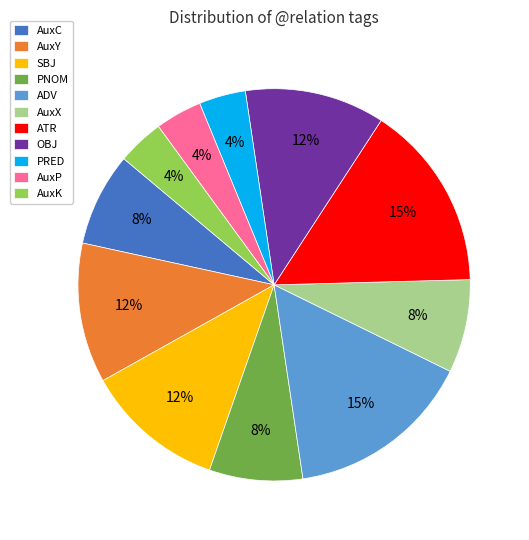

Between PRED and ADV, which is larger?

ADV